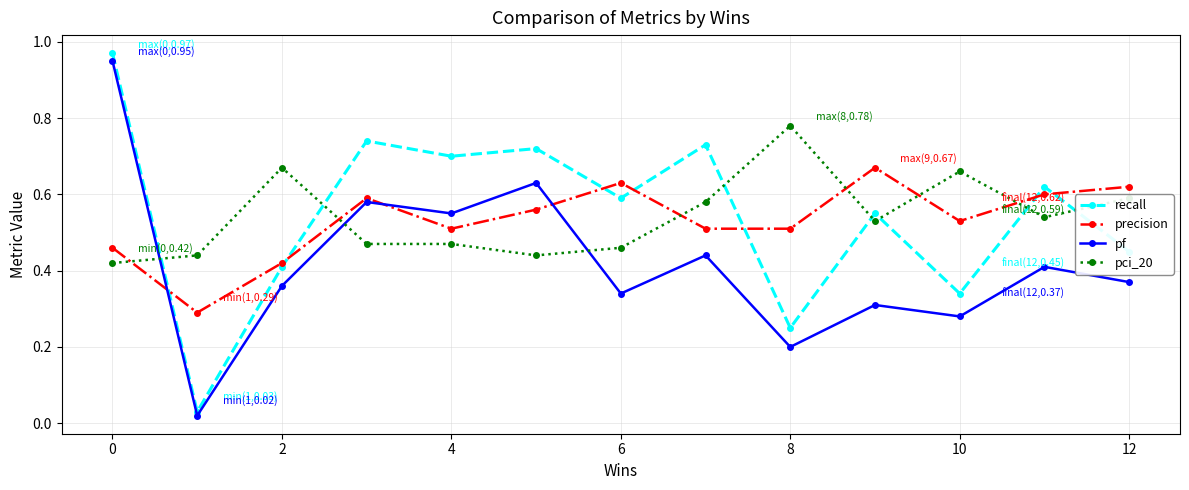

Which series has the largest range (max minus min)?

recall